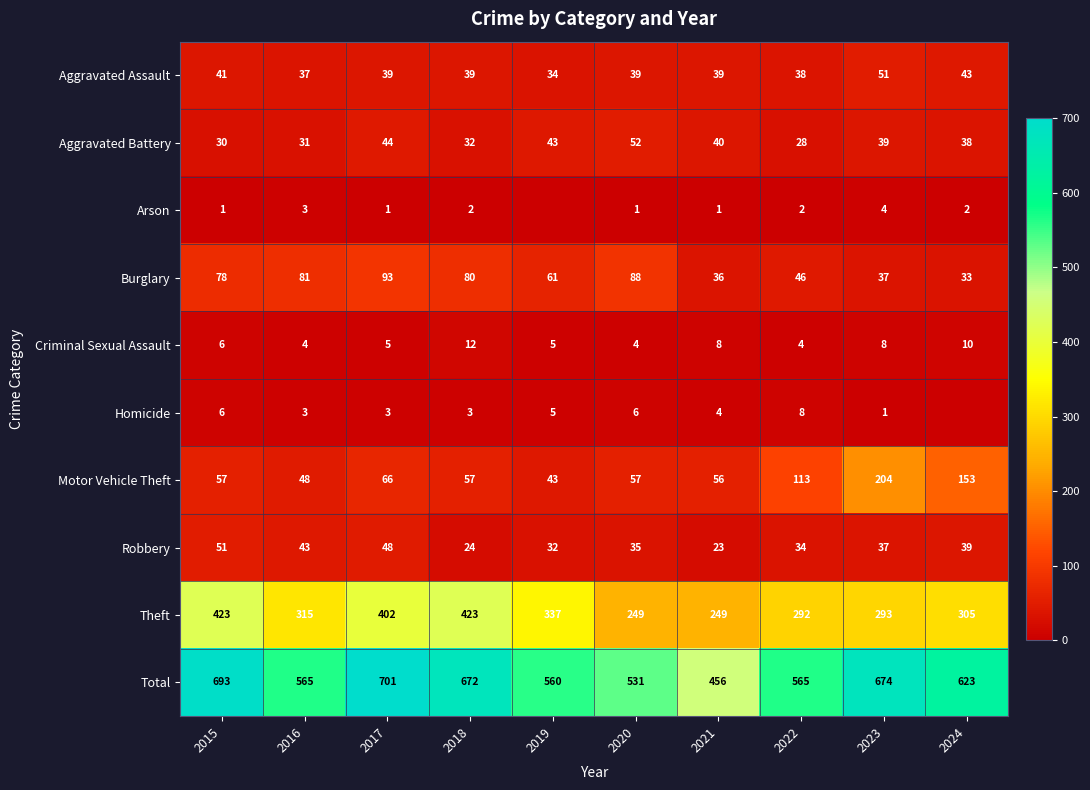

Where is Total nearest to the value 578?

2016